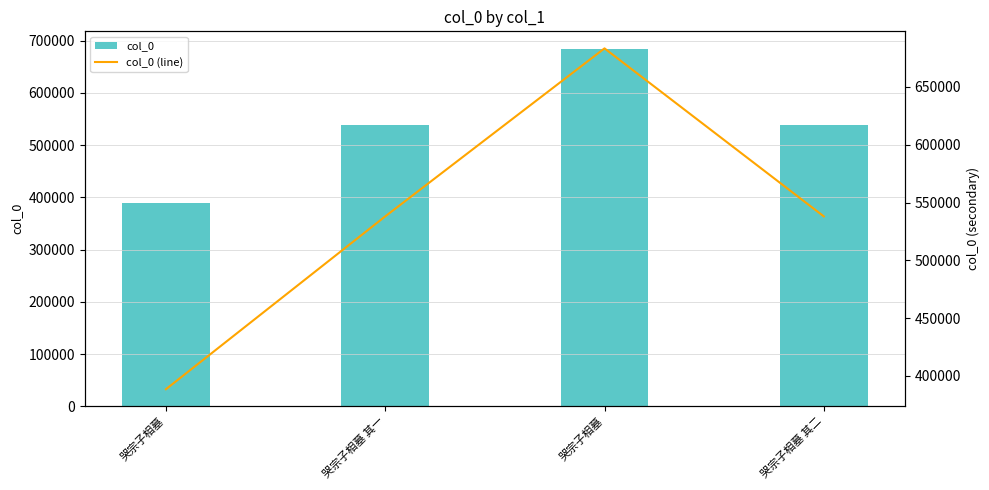

Which label corresponds to the largest value in the chart?

哭宗子相墓